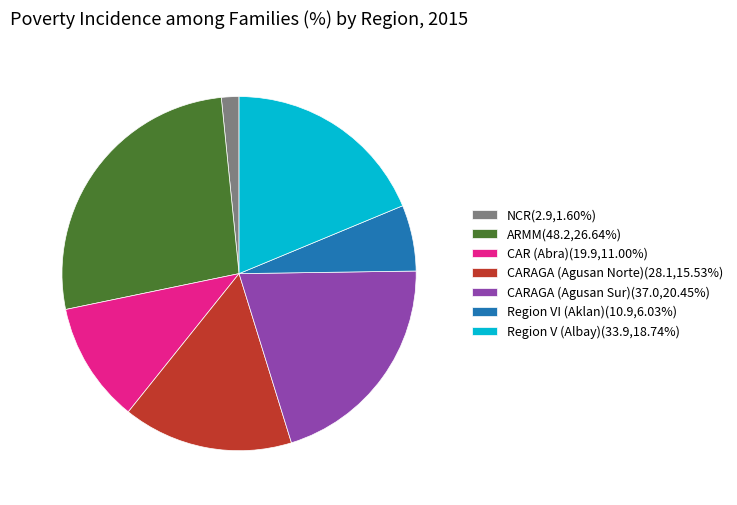

What is the ratio of the value at CAR (Abra)(19.9,11.00%) to the value at Region VI (Aklan)(10.9,6.03%)?

1.8